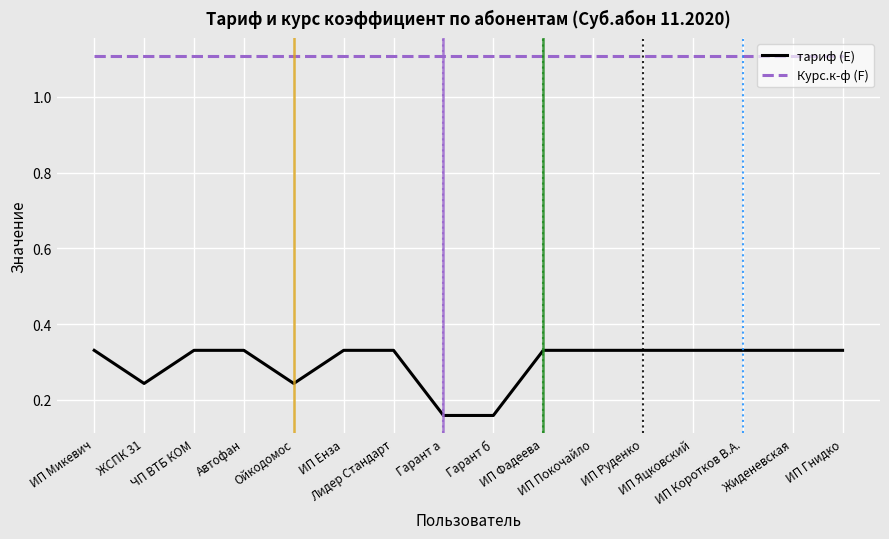

The value of Курс.к-ф (F) at Гарант б is 1.1. True or false?

True